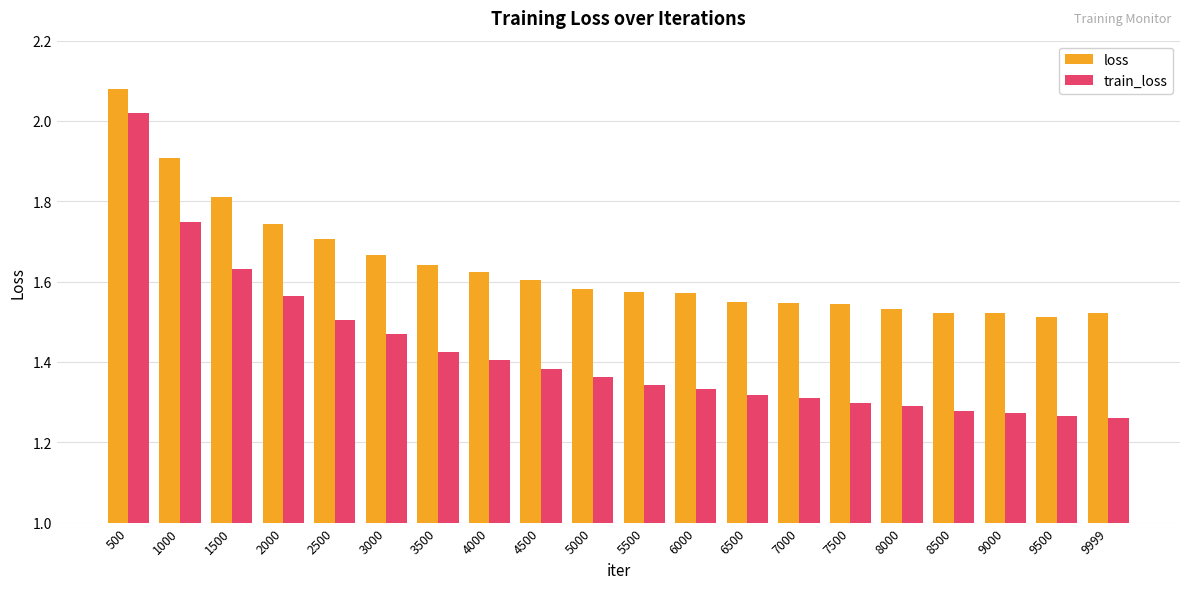

How many groups of bars are there?

20